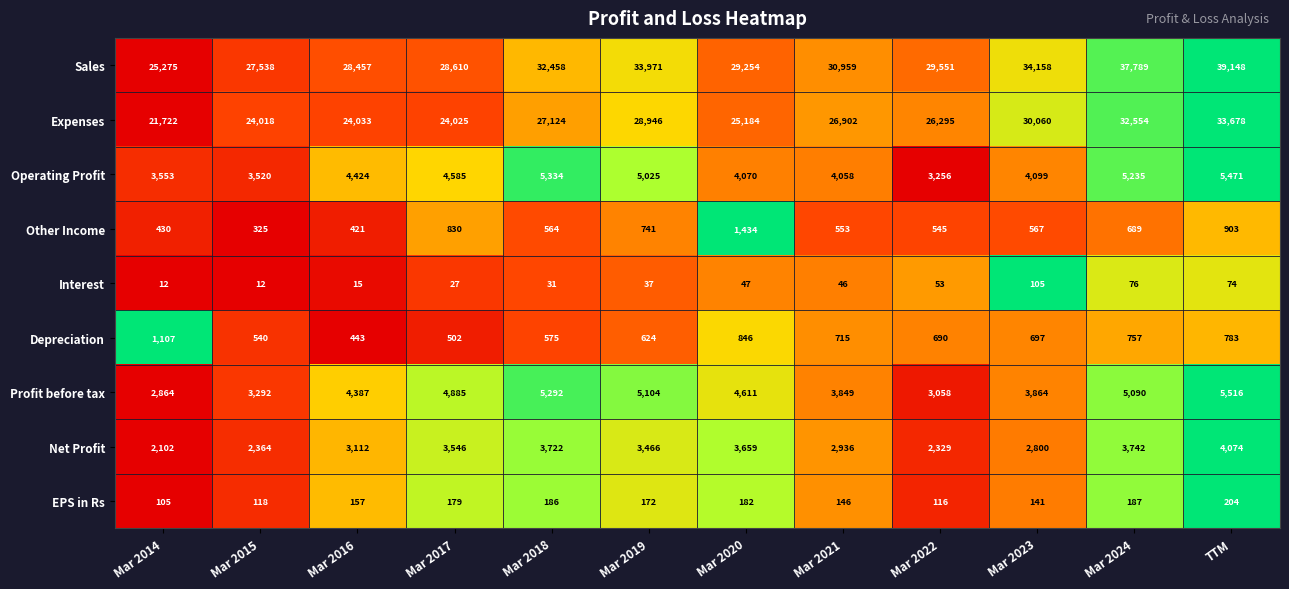

List the series in order of their peak value, highest first.

Sales, Expenses, Profit before tax, Operating Profit, Net Profit, Other Income, Depreciation, EPS in Rs, Interest